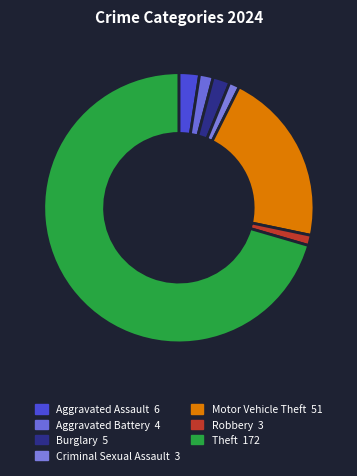

How many slices are in this pie chart?

7